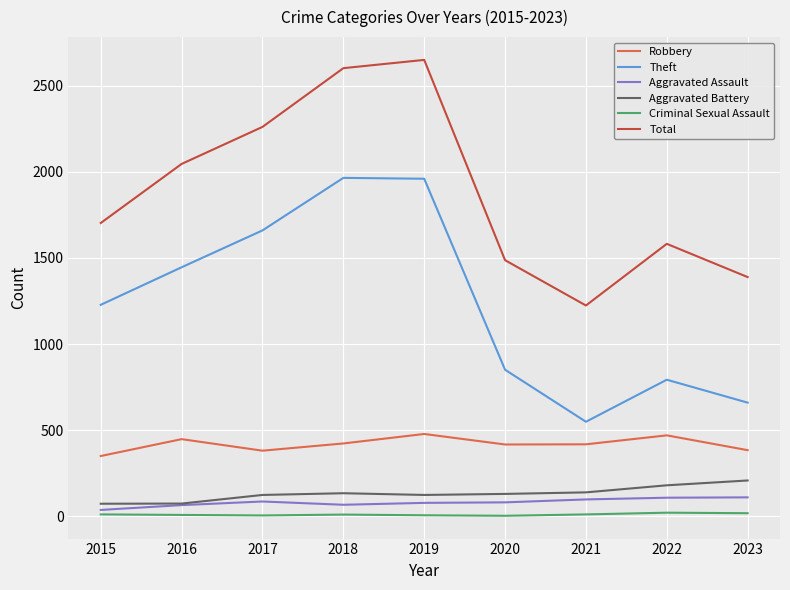

How many interior local peaks does the Total series have?

2